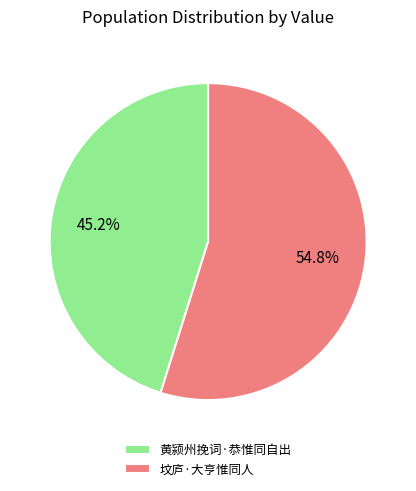

What portion of the pie excludes 黄颍州挽词·恭惟同自出?

54.8%